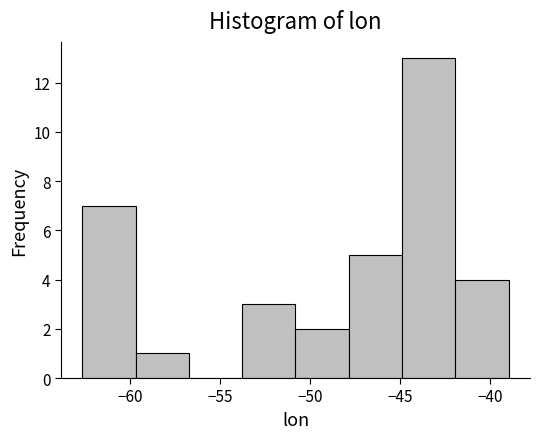

Reading left to right, list every bar in this chart as the range it spans on the x-axis followed by its height. Neither the bar edges nor the heights are printed on the chart, so give them approximately, as read against the axes.

-62.5 to -59.5: 7
-59.5 to -56.5: 1
-56.5 to -54.0: 0
-54.0 to -51.0: 3
-51.0 to -48.0: 2
-48.0 to -45.0: 5
-45.0 to -42.0: 13
-42.0 to -39.0: 4